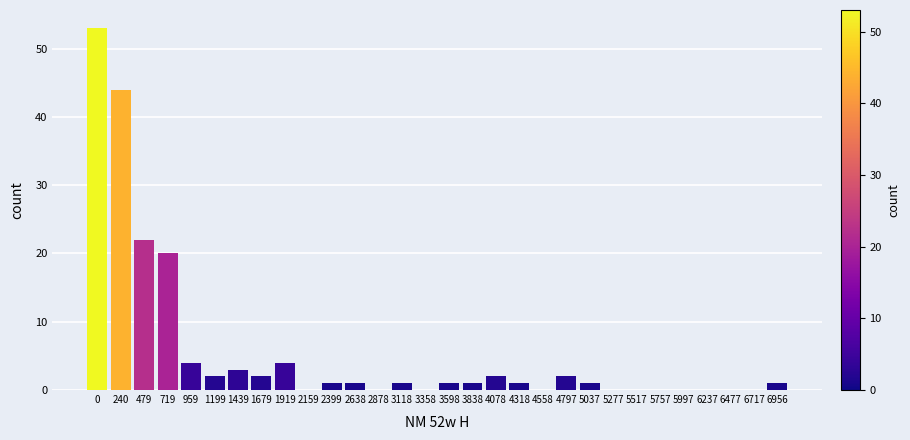

Reading right to left, transcribe all the data shown in this chart.

6956=1	6717=0	6477=0	6237=0	5997=0	5757=0	5517=0	5277=0	5037=1	4797=2	4558=0	4318=1	4078=2	3838=1	3598=1	3358=0	3118=1	2878=0	2638=1	2399=1	2159=0	1919=4	1679=2	1439=3	1199=2	959=4	719=20	479=22	240=44	0=53